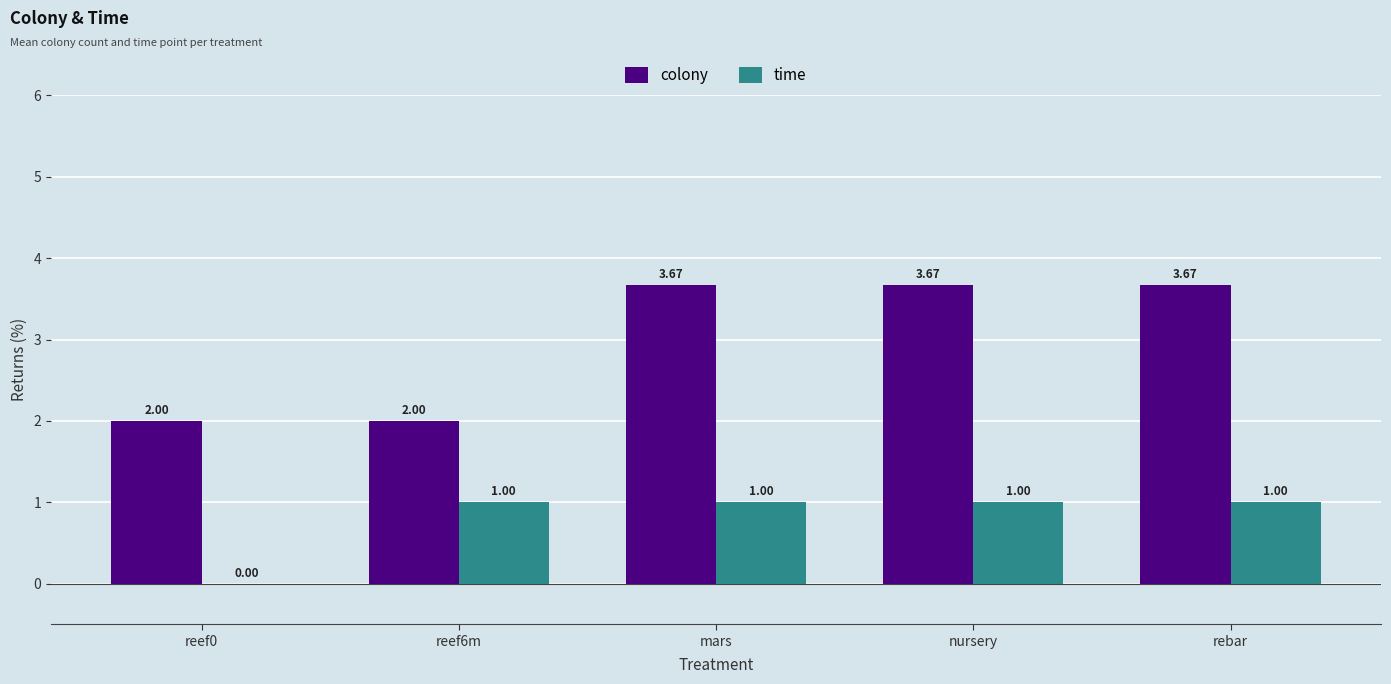

What is the sum of the colony values at reef0 and nursery?

5.7